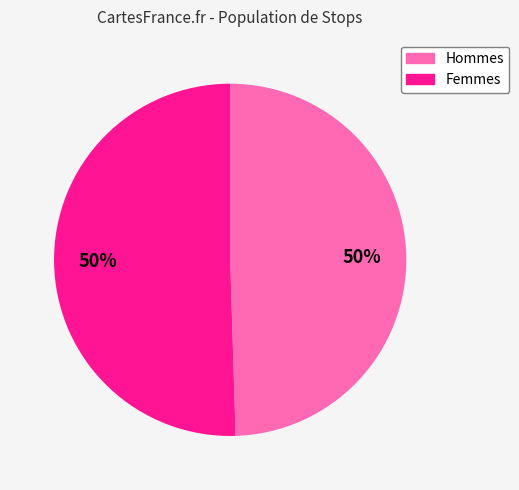

To the nearest percent, what is the average slice percentage?

50%